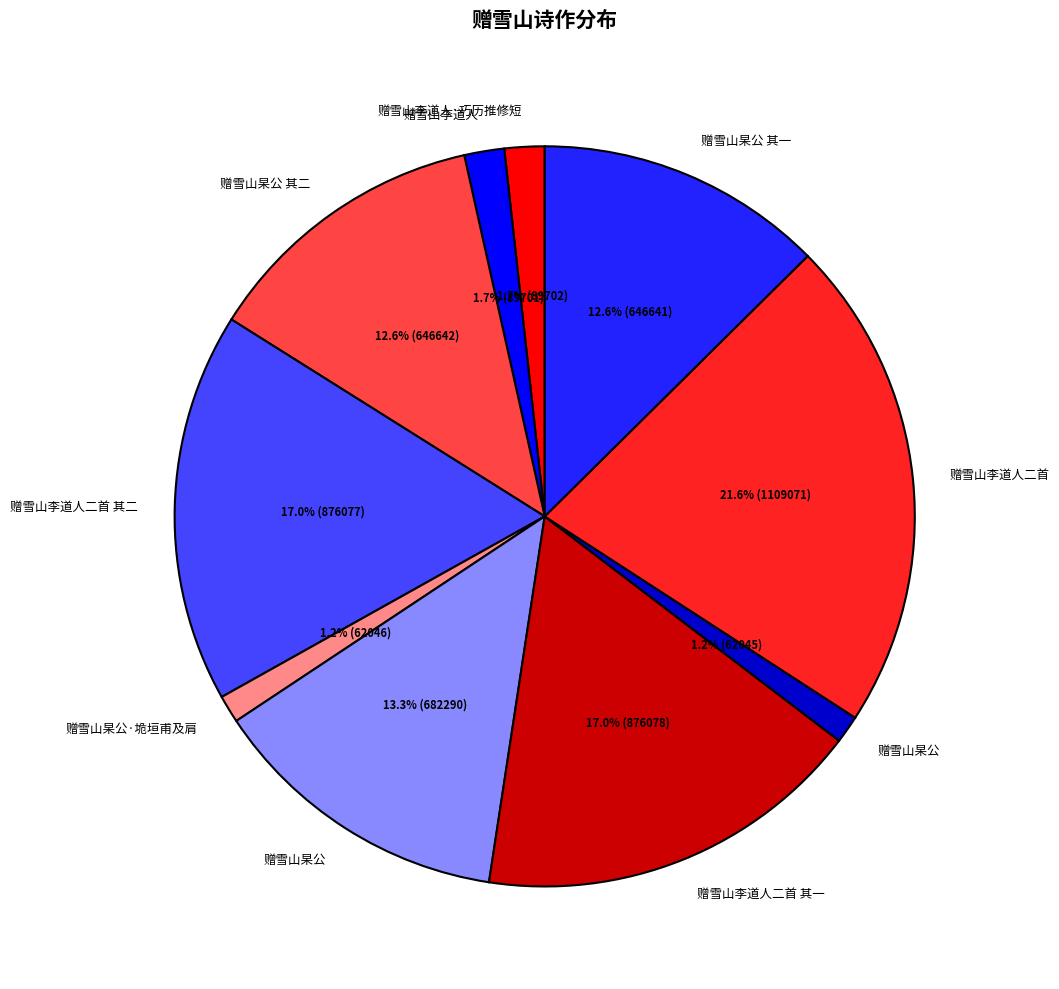

Does any single category account for the majority?

No